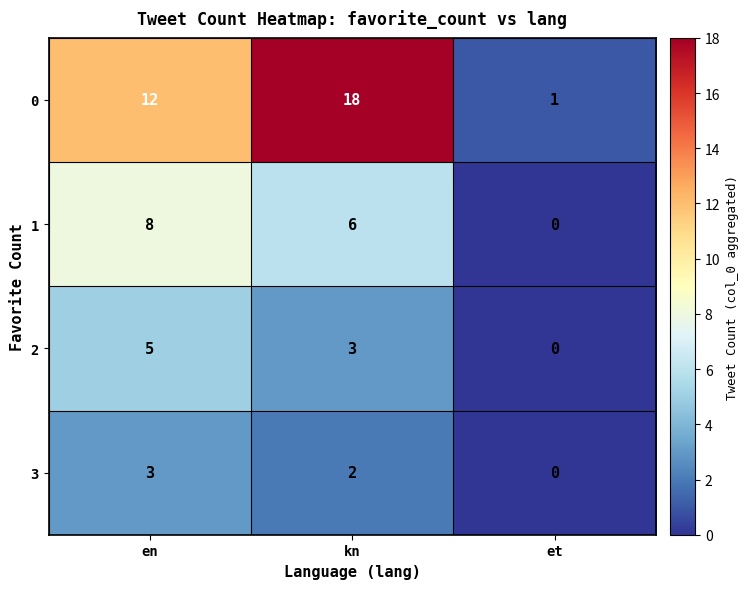

Reading right to left, transcribe all the data shown in this chart.

0: et=1	kn=18	en=12
1: et=0	kn=6	en=8
2: et=0	kn=3	en=5
3: et=0	kn=2	en=3